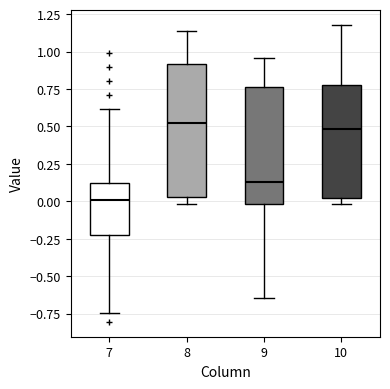

Which box's median line is the lowest?

7